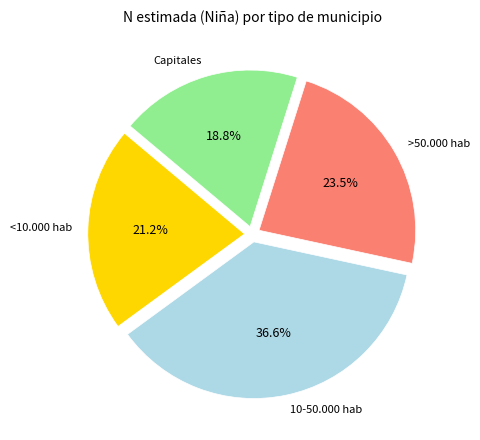

Approximately how many times larger is the value at 10-50.000 hab compared to <10.000 hab?

1.7